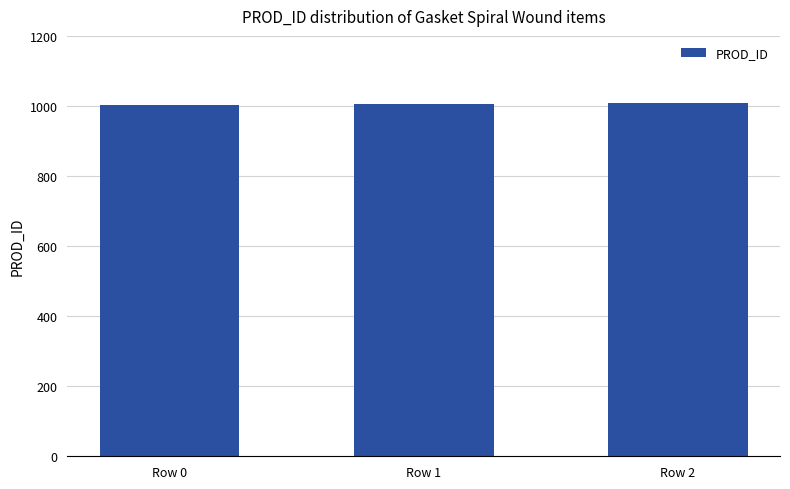

How many values are between 1003 and 1009?

3